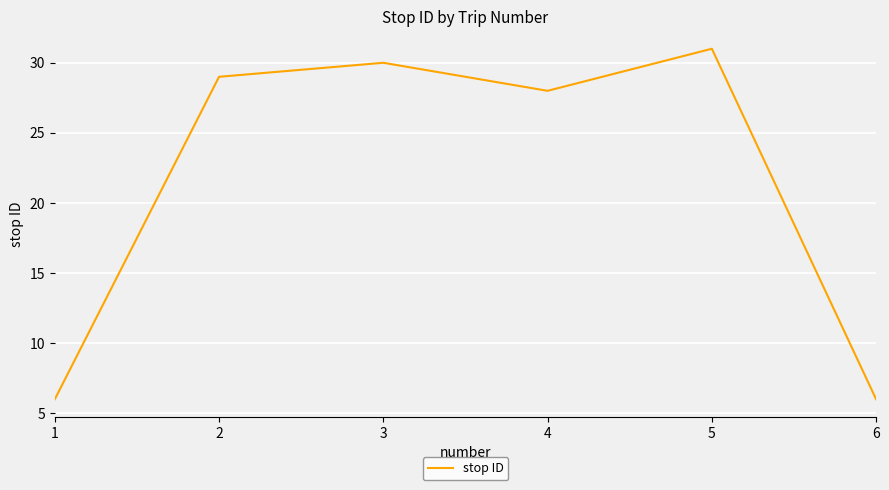

What is the difference between the second highest and second lowest values?

24